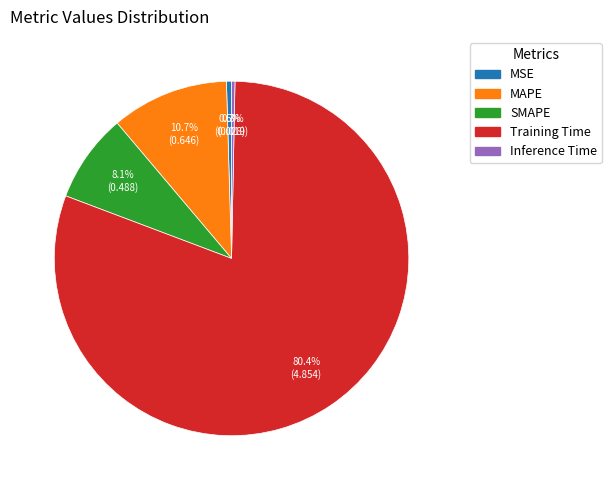

To the nearest percent, what is the combined percentage of Inference Time and MSE?

1%